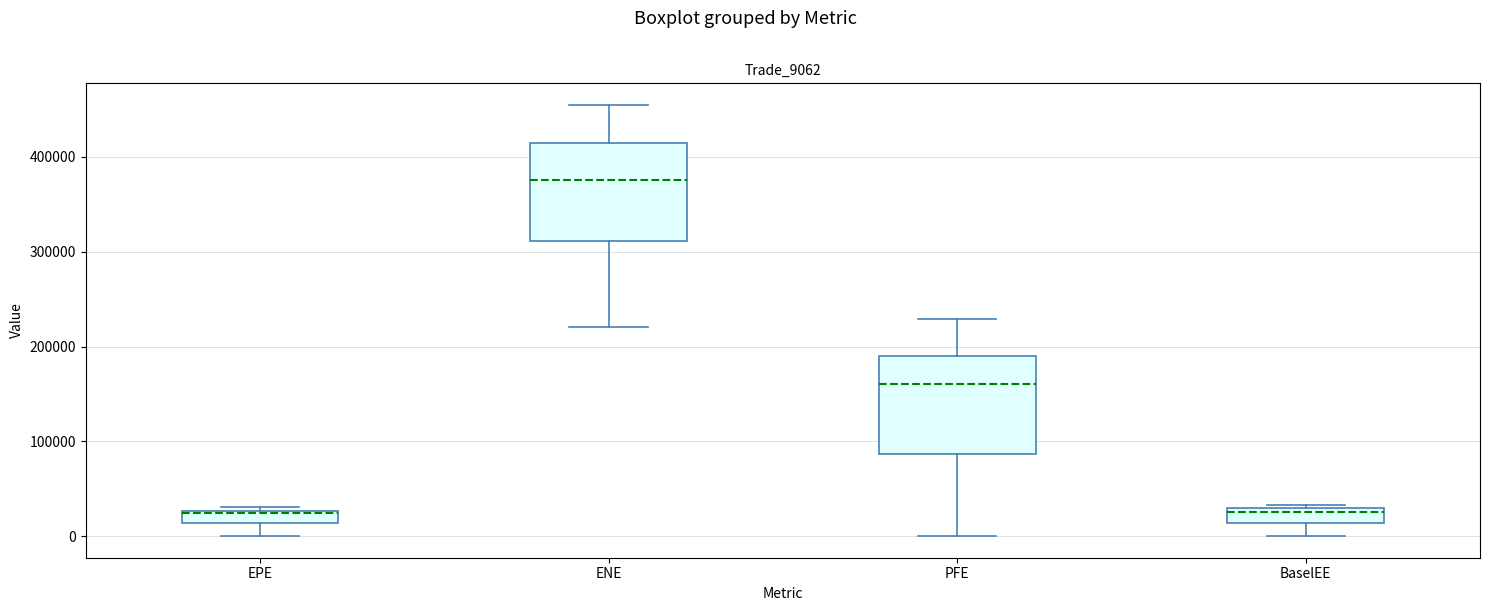

Where does the lower whisker of the box for EPE end on the y-axis? The values are not printed on the chart, so give them approximately, as read against the axis.

0